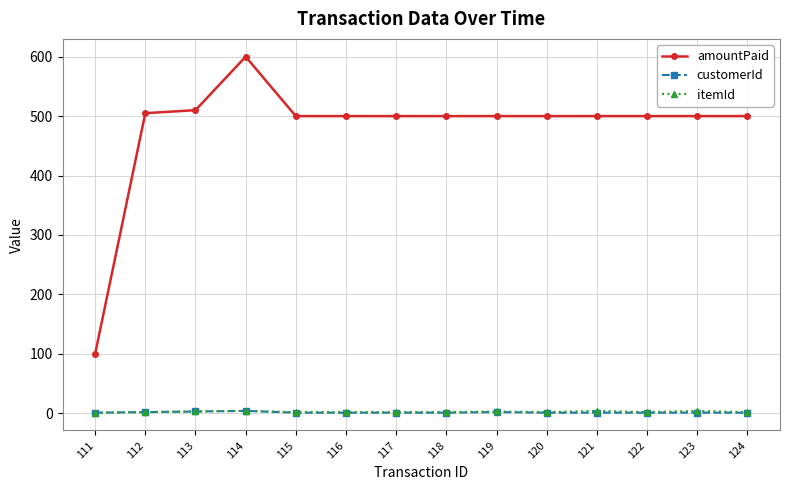

What is the value of the customerId point at the 7th from the left?

1